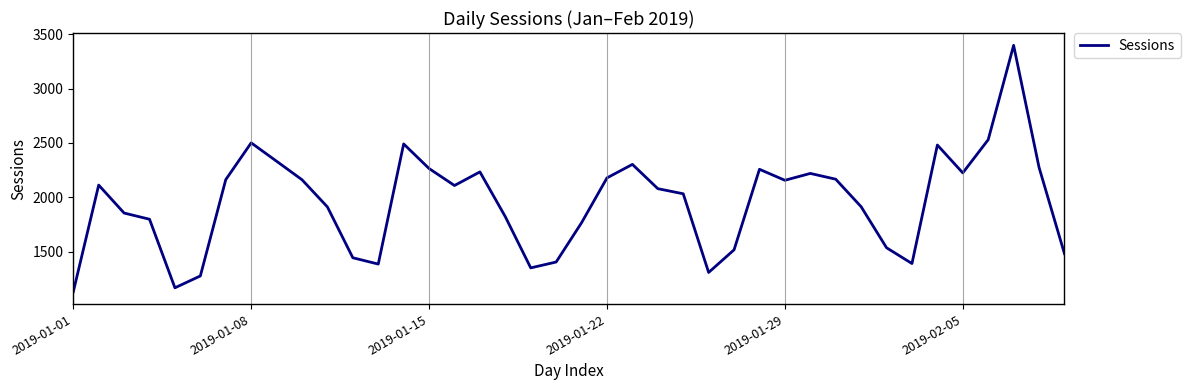

True or false: the data has more than 2 interior local peaks.

True